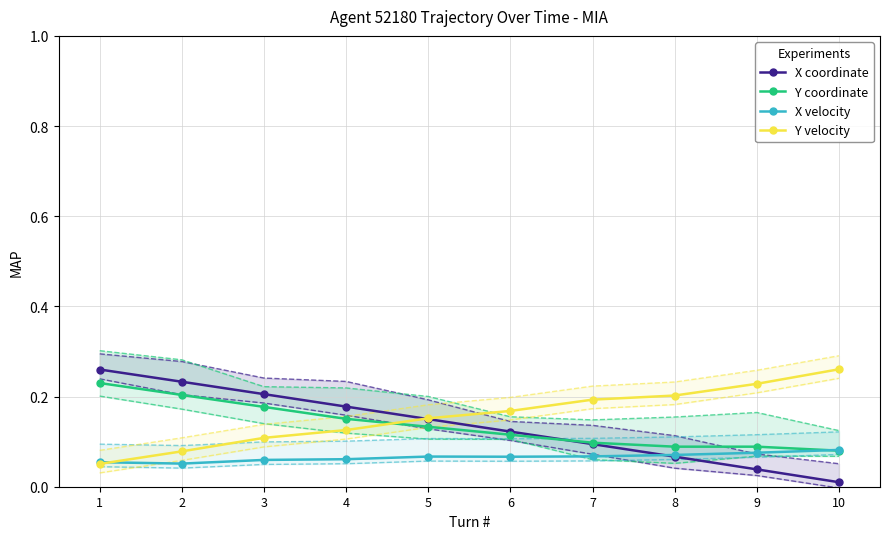

Which series has the largest total across all categories?

Y velocity